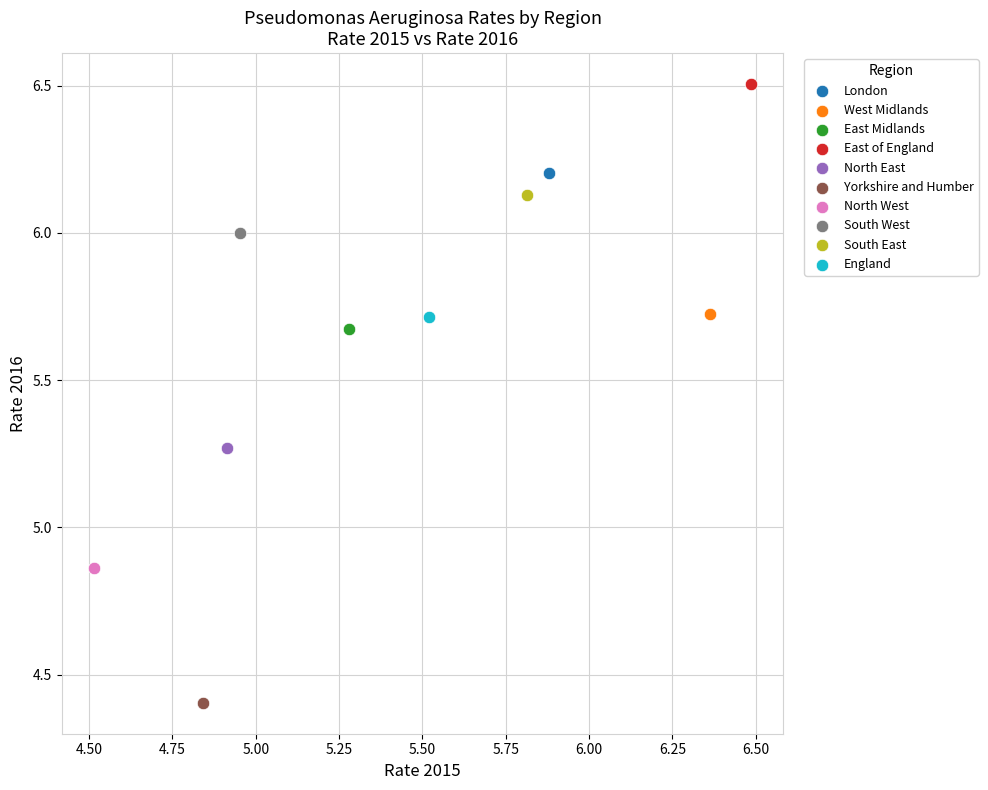

Which series reaches the maximum Y coordinate?

East of England